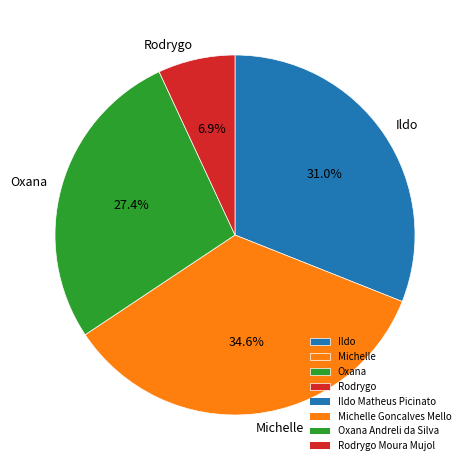

Between Ildo and Michelle, which is larger?

Michelle